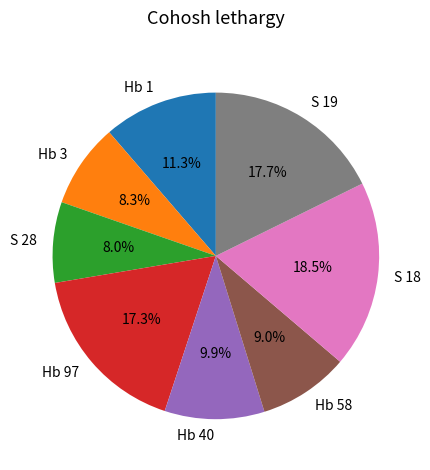

True or false: Hb 58 accounts for 9% of the total.

True